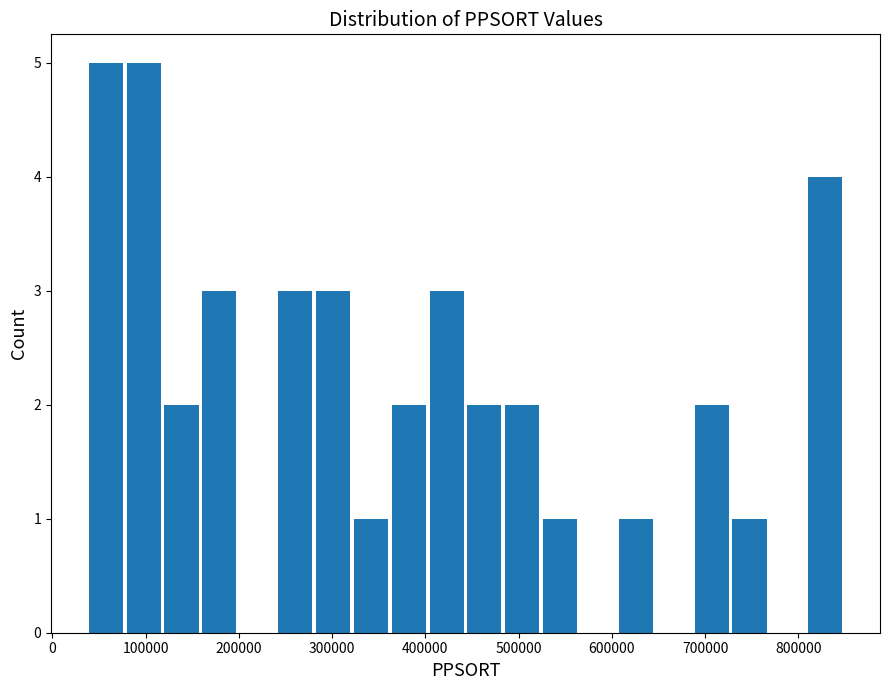

Reading left to right, transcribe this chart: for each bar, give the range it covers on the x-axis and its height. Neither the bar edges nor the heights are printed on the chart, so give them approximately, as read against the axes.

40000 to 80000: 5
80000 to 120000: 5
120000 to 160000: 2
160000 to 200000: 3
200000 to 240000: 0
240000 to 280000: 3
280000 to 320000: 3
320000 to 360000: 1
360000 to 400000: 2
400000 to 450000: 3
450000 to 490000: 2
490000 to 530000: 2
530000 to 570000: 1
570000 to 610000: 0
610000 to 650000: 1
650000 to 690000: 0
690000 to 730000: 2
730000 to 770000: 1
770000 to 810000: 0
810000 to 850000: 4